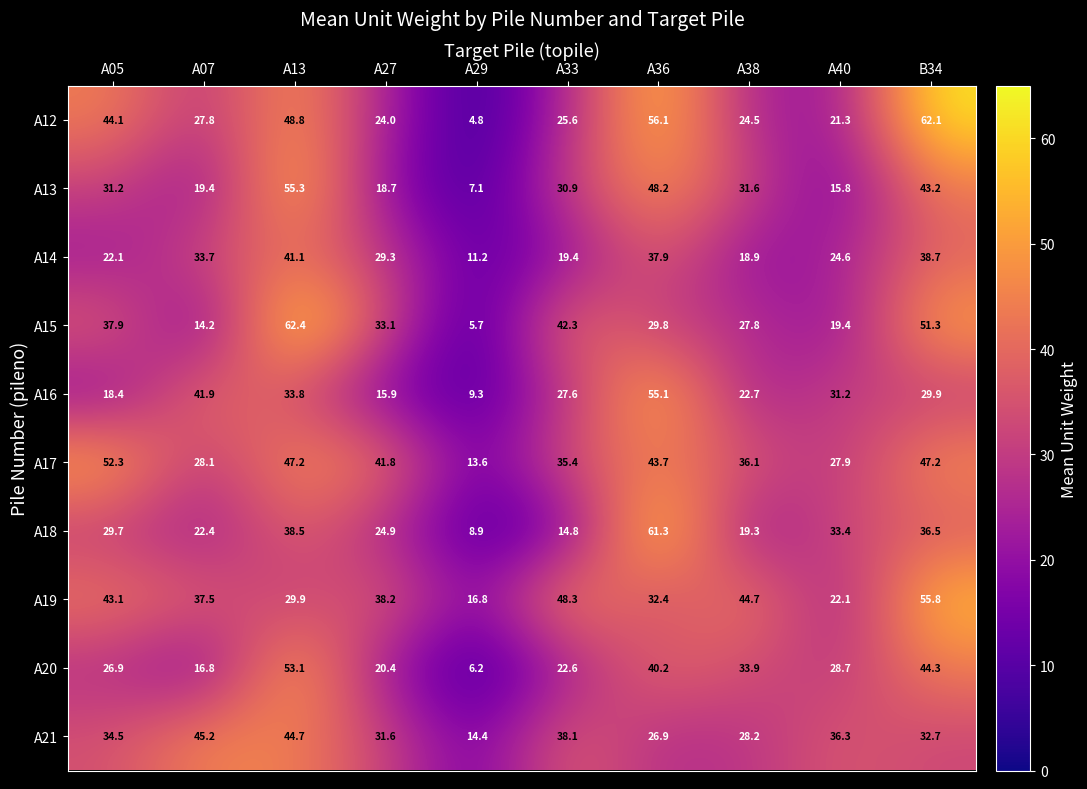

What is the maximum value shown in the chart?

62.4